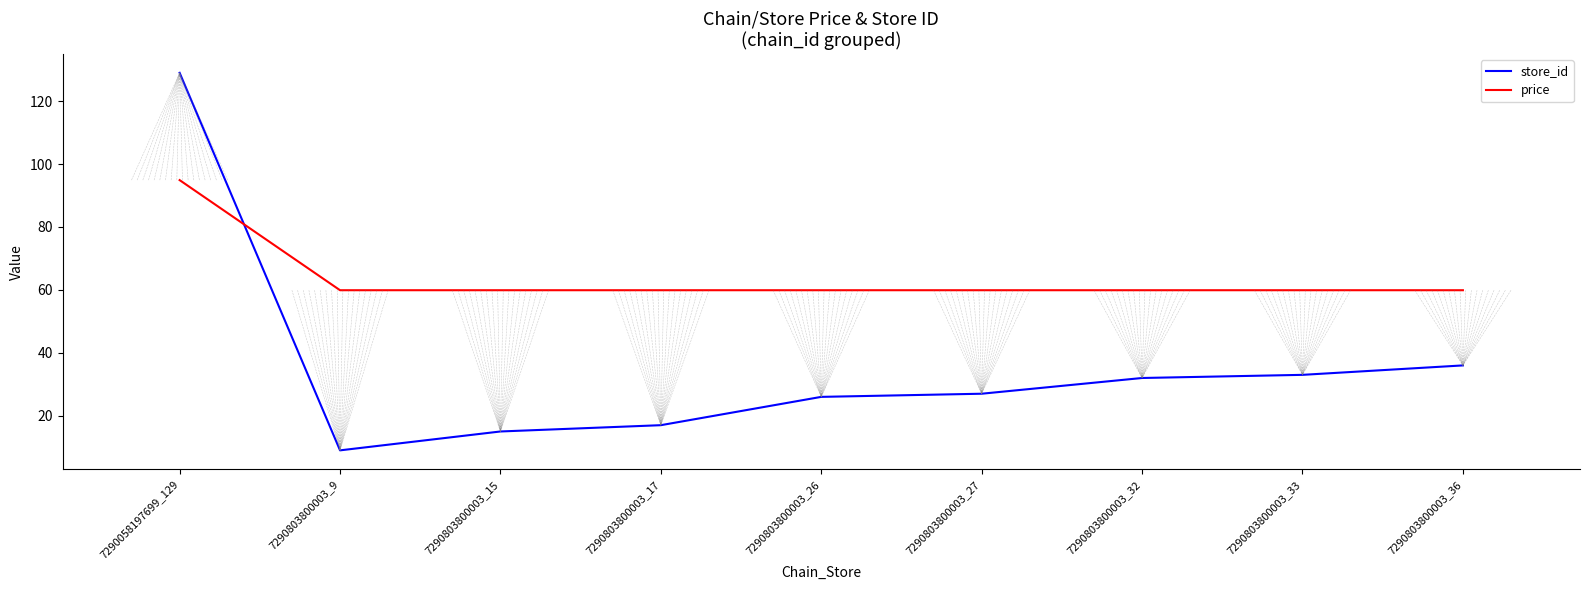

List the series in order of their overall mean, lowest first.

store_id, price